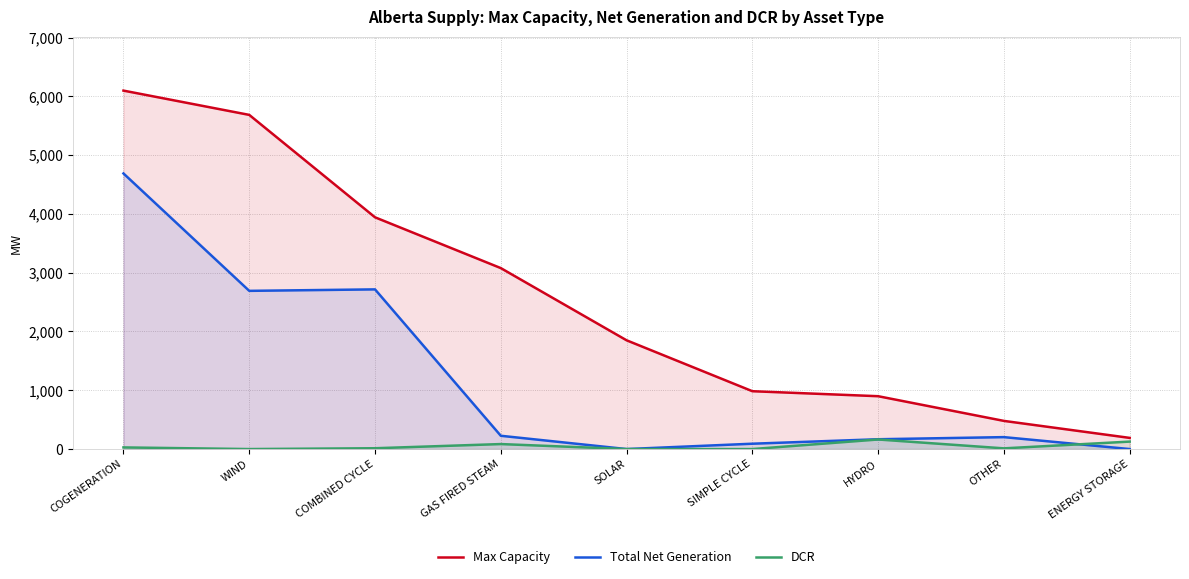

Which series has the largest total across all categories?

Max Capacity